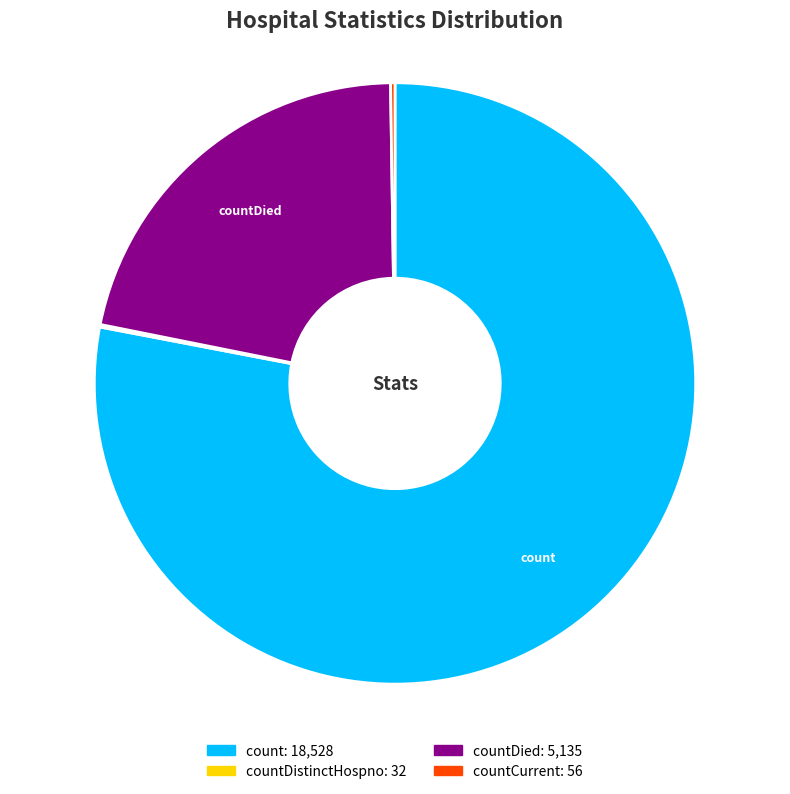

Is there any slice that represents more than half of the pie?

Yes